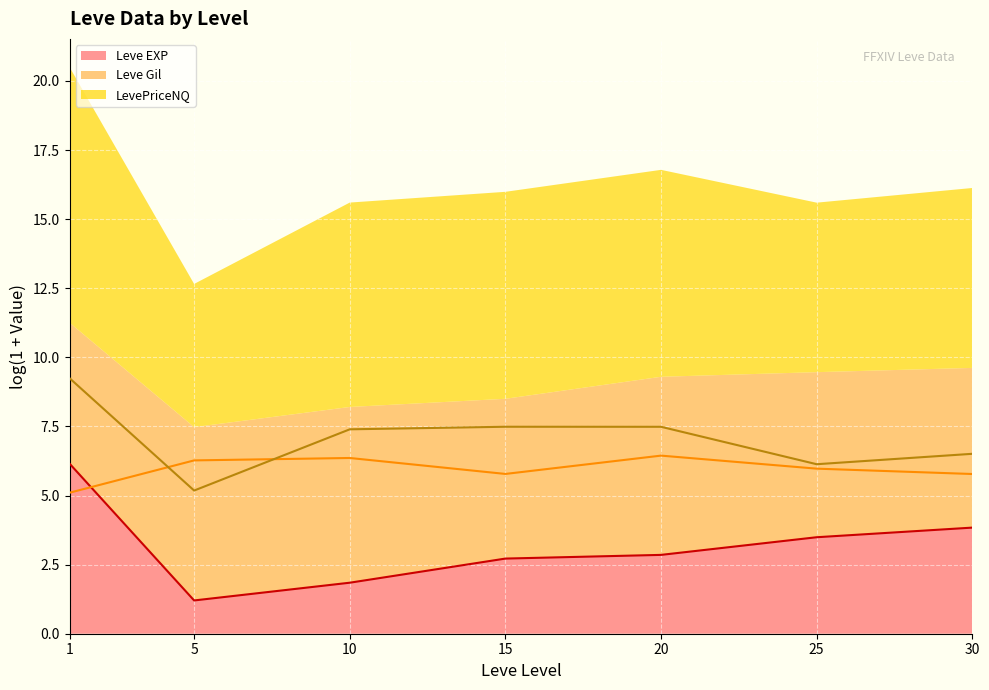

List the series in order of their peak value, lowest first.

Leve EXP (line), Leve Gil (line), LevePriceNQ (line)